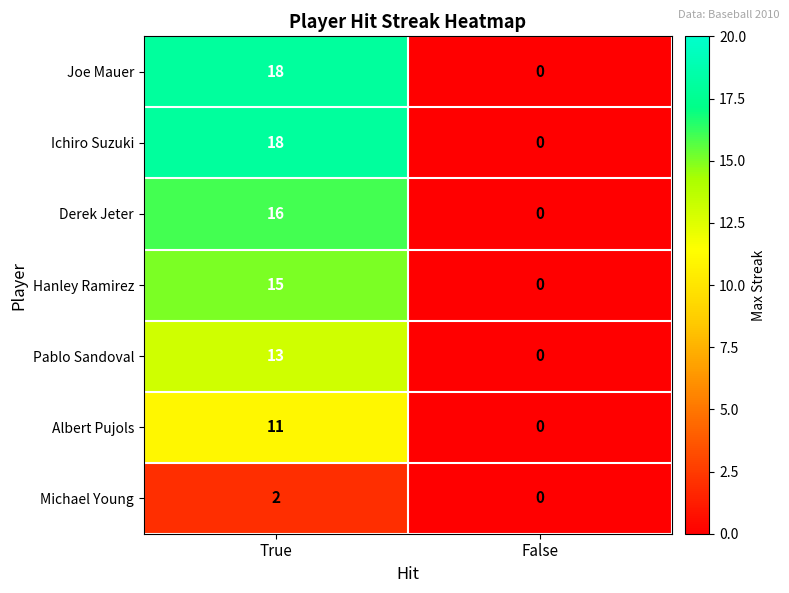

Reading left to right, list all the values displayed in this chart.

Joe Mauer: 18	0
Ichiro Suzuki: 18	0
Derek Jeter: 16	0
Hanley Ramirez: 15	0
Pablo Sandoval: 13	0
Albert Pujols: 11	0
Michael Young: 2	0